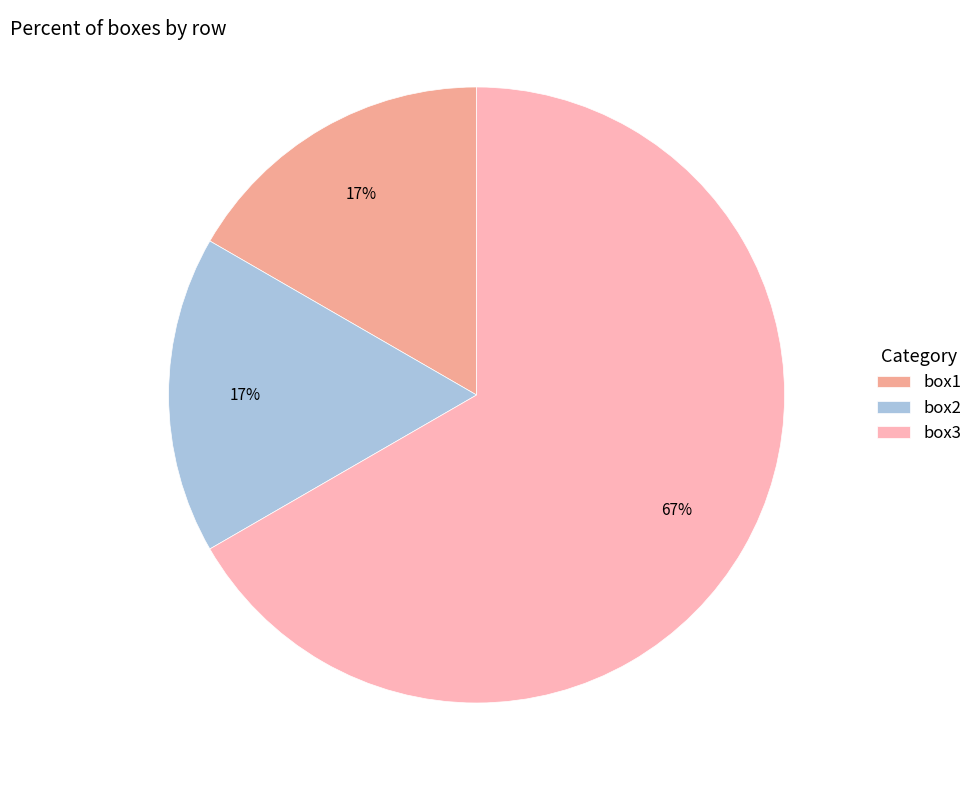

Does box3 account for over 50% of the chart?

Yes